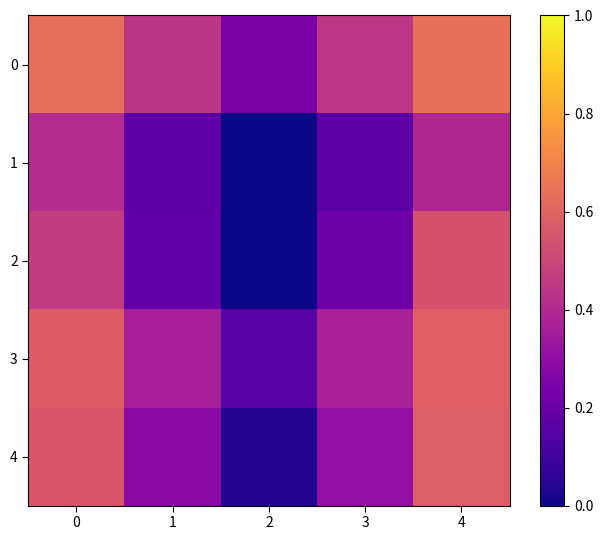

Rank the series by their average value, from highest to lowest.

0, 3, 4, 2, 1